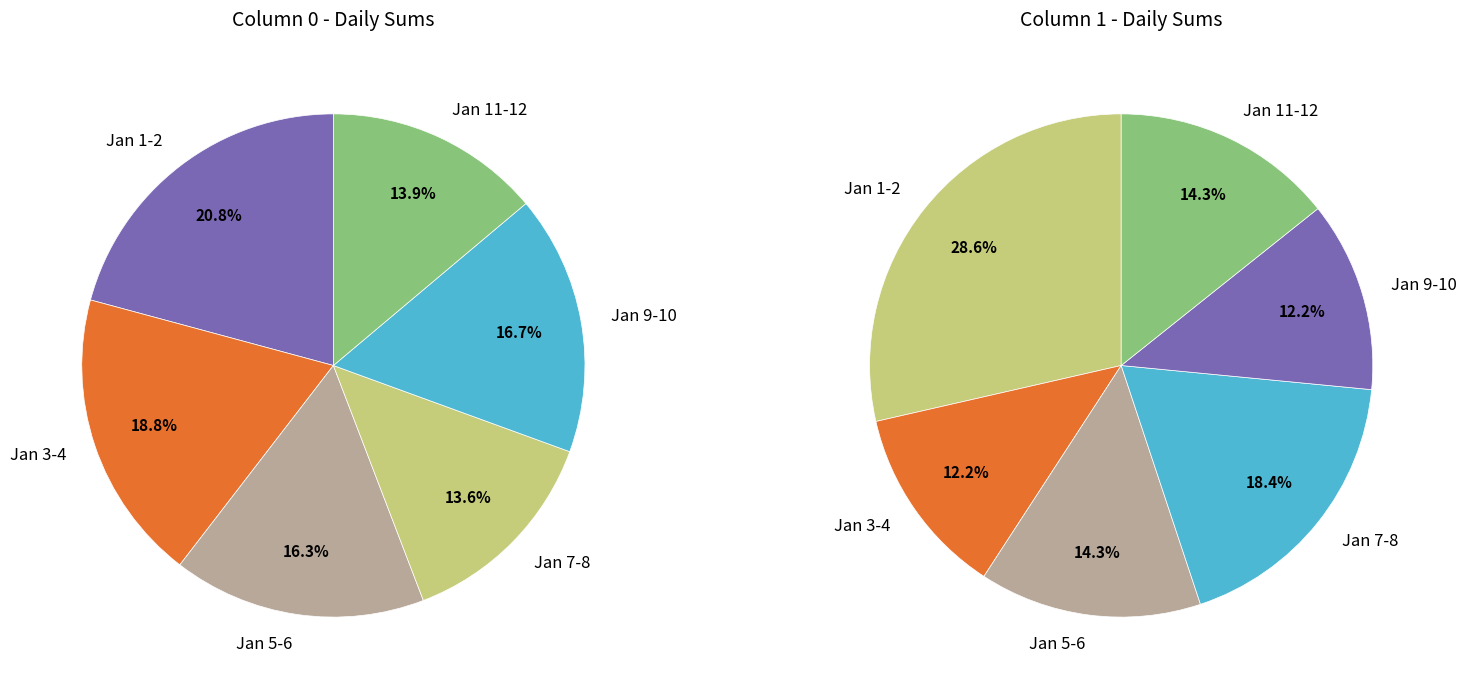

Is it true that 2023-01-11 is 14% of the pie?

False